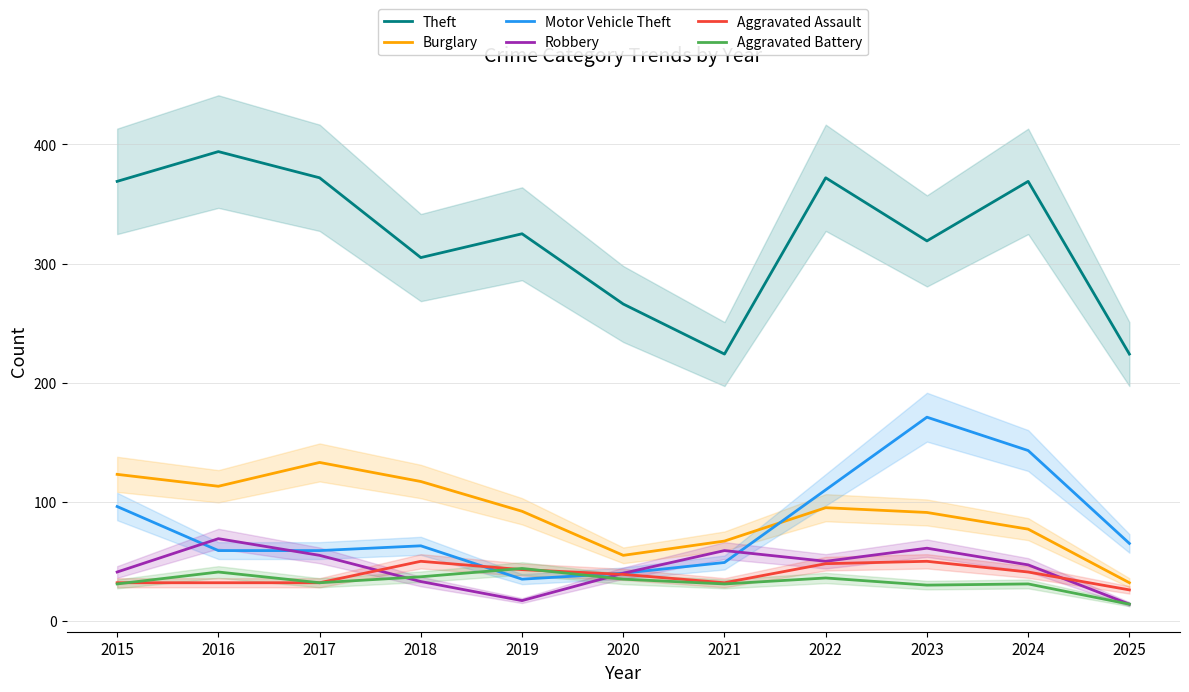

Does the chart display data point markers on the line(s)?

No